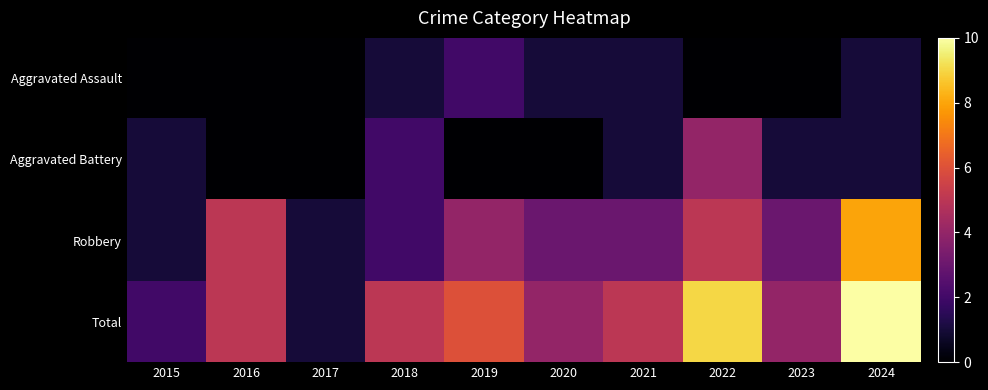

Which series has the largest total across all categories?

Total